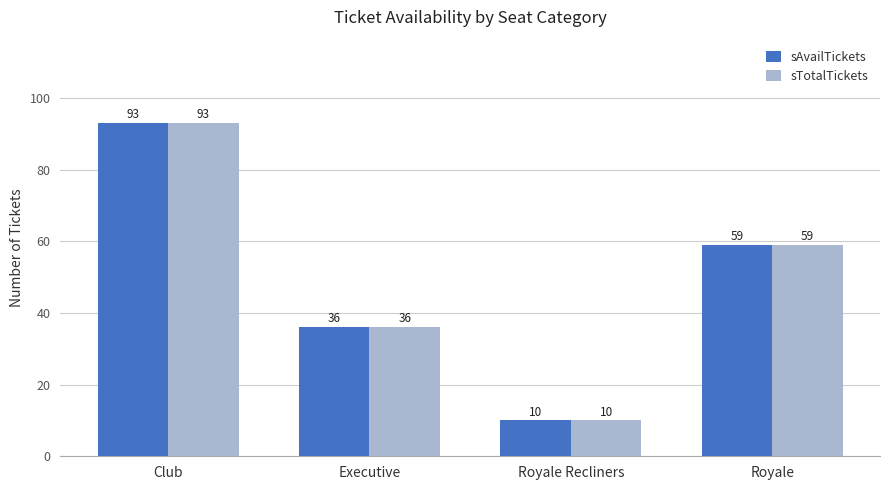

At which label does sAvailTickets first exceed 59?

Club